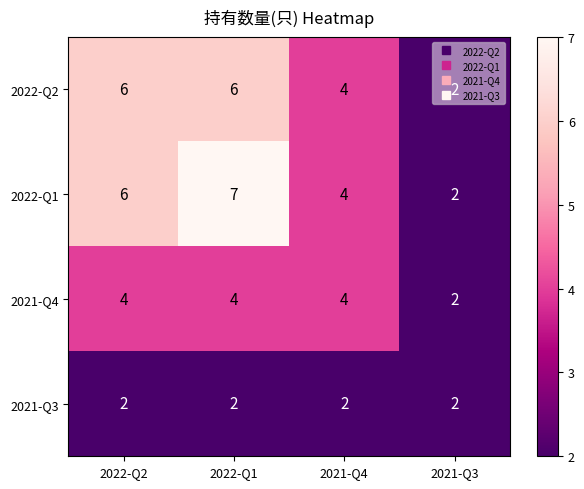

Which series has the largest total across all categories?

2022-Q1